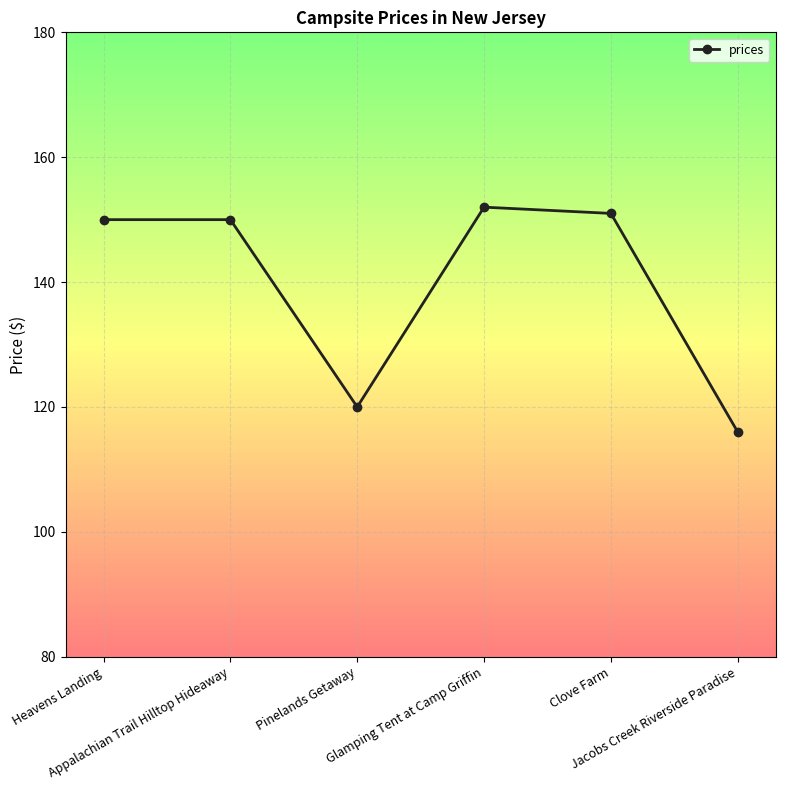

What position from the right is Clove Farm?

2